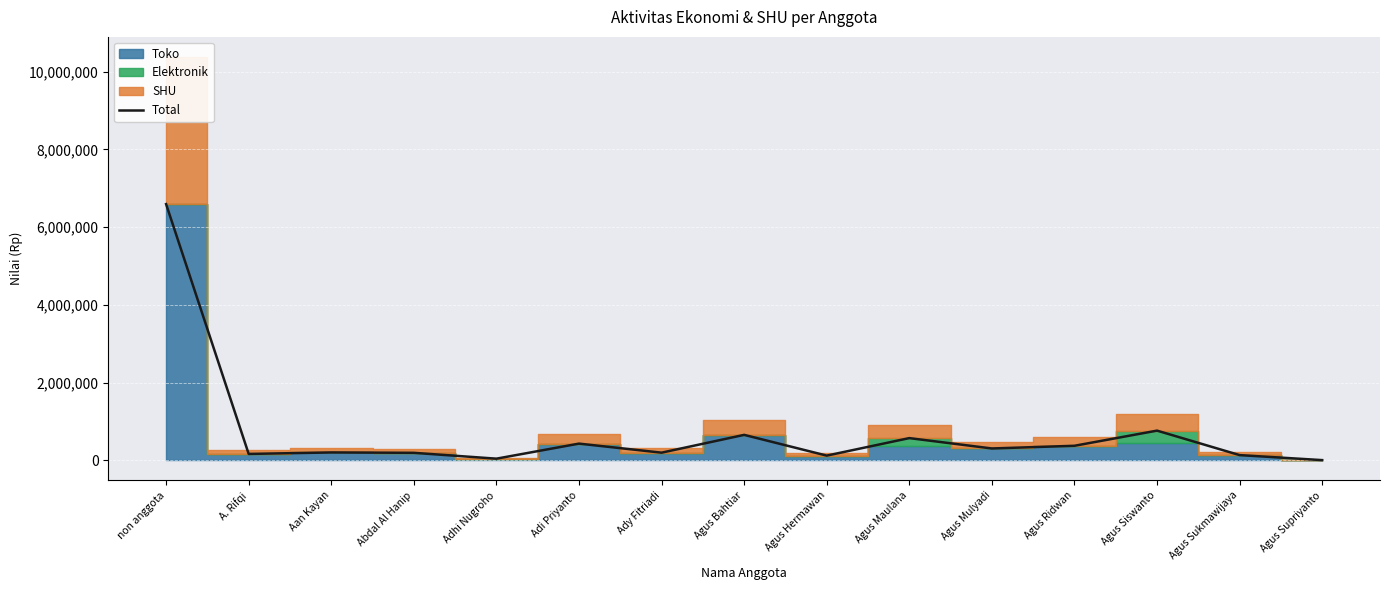

What is the value of the 5th point from the left?

40150